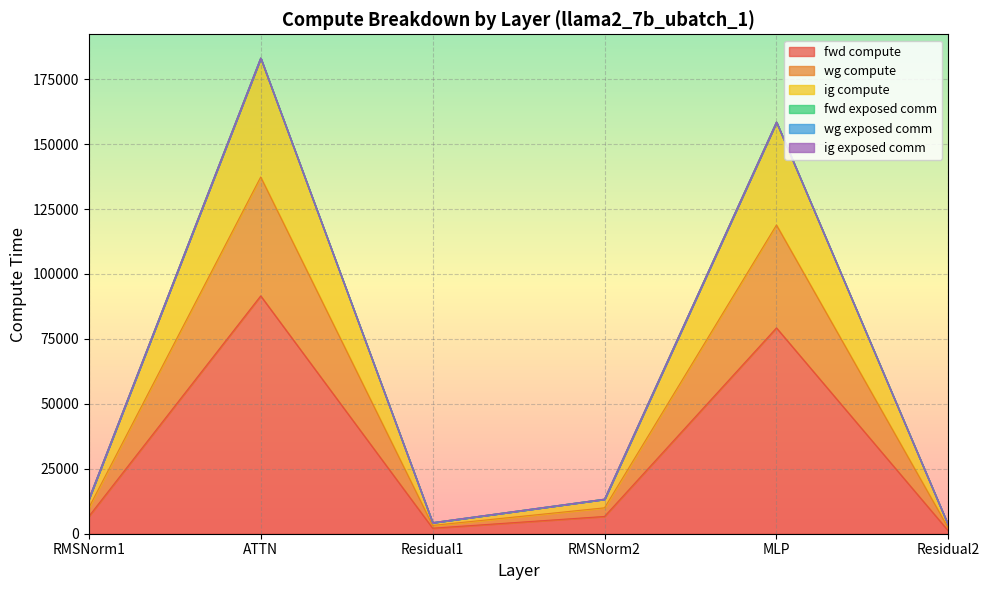

Where is the first local maximum for wg compute?

ATTN